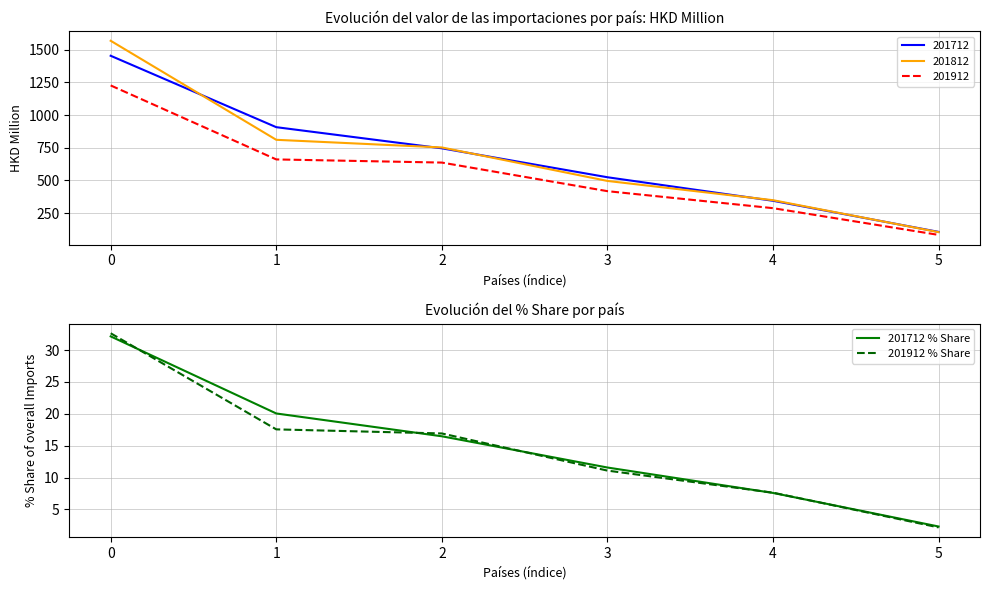

The 201712 % Share series shows 53.4 at 0. True or false?

False